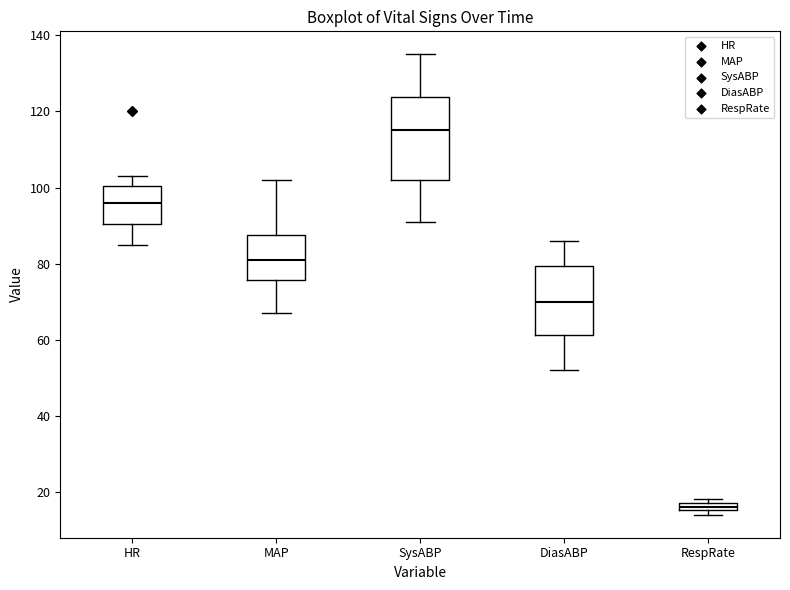

Which box is the tallest, from its lower edge to its upper edge?

SysABP